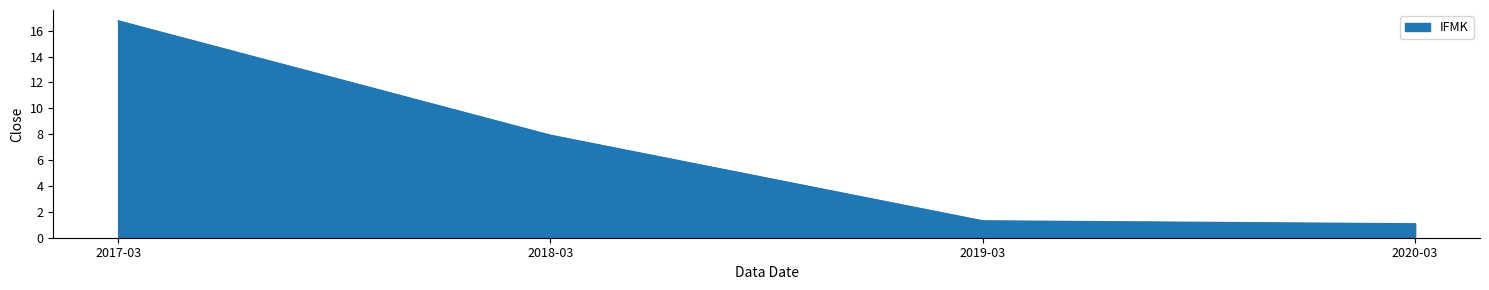

Reading left to right, transcribe all the data shown in this chart.

2017-03=16.8	2018-03=7.9	2019-03=1.3	2020-03=1.1